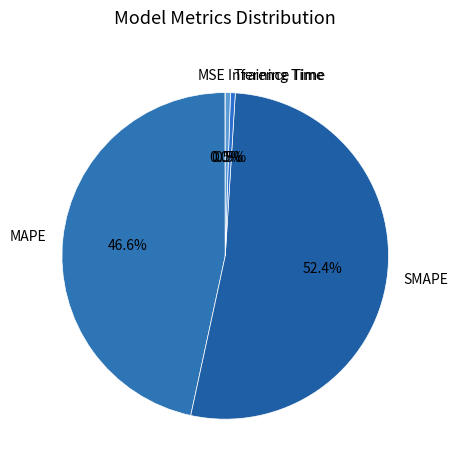

Does Training Time account for over 50% of the chart?

No